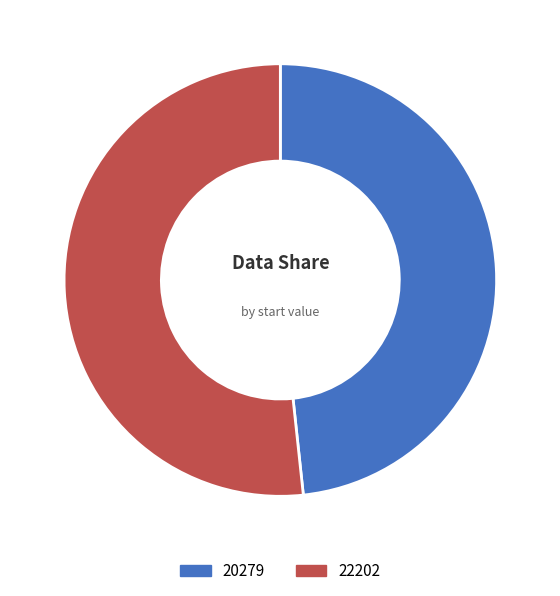

Approximately how many times larger is the value at 22202 compared to 20279?

1.1